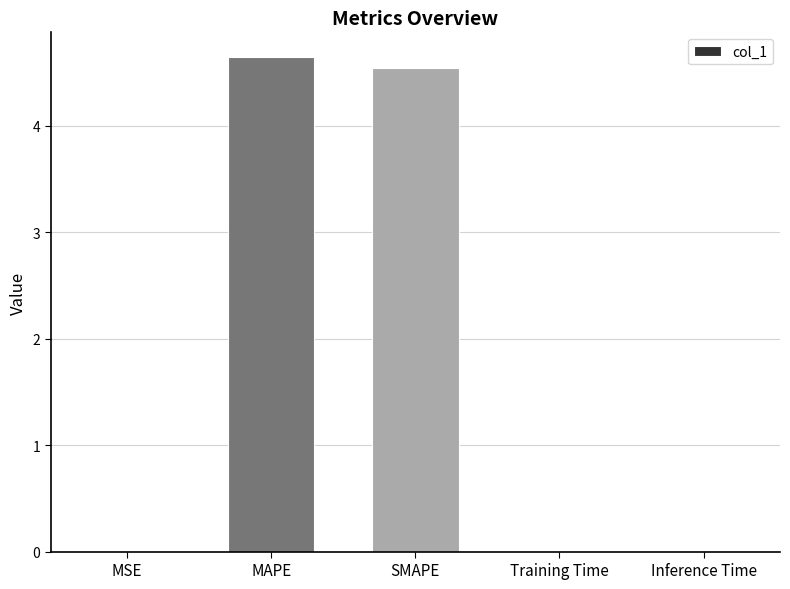

The value at MAPE is 6.9. True or false?

False